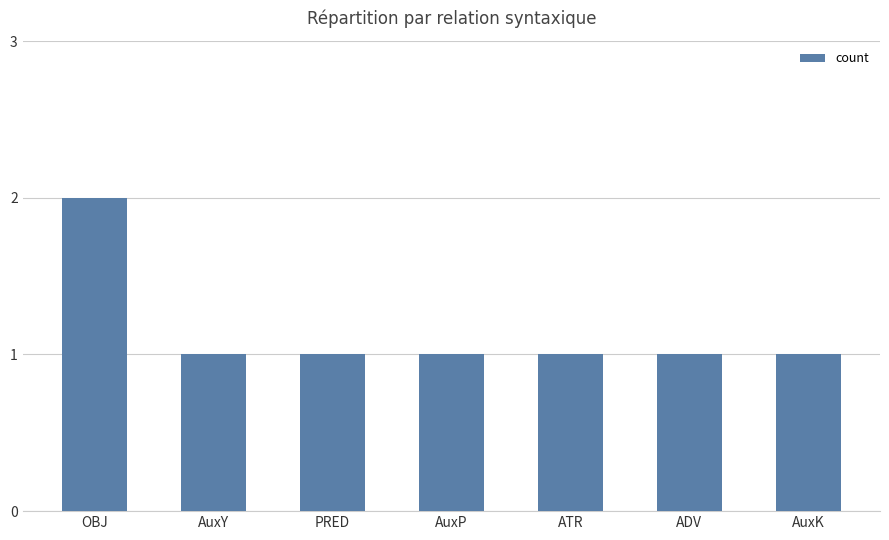

What is the sum of all values?

8